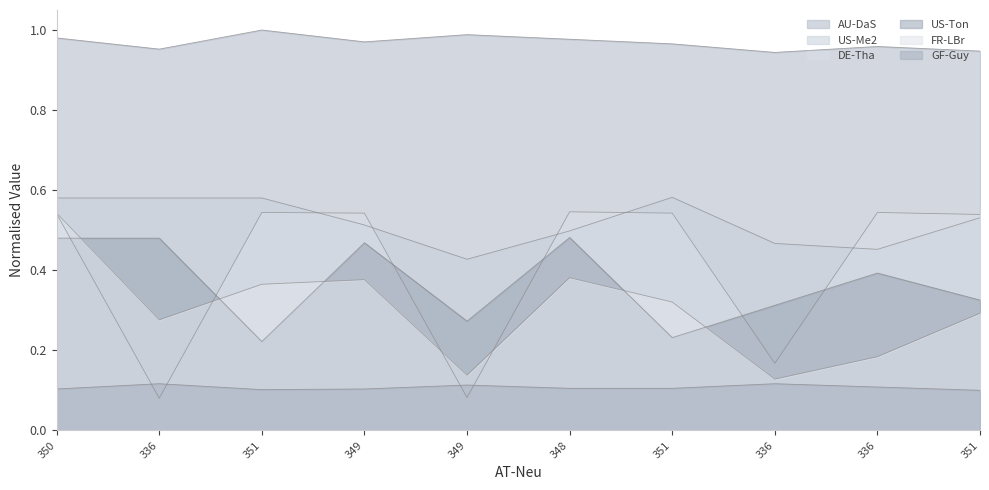

At which category does DE-Tha reach its first local valley?

336